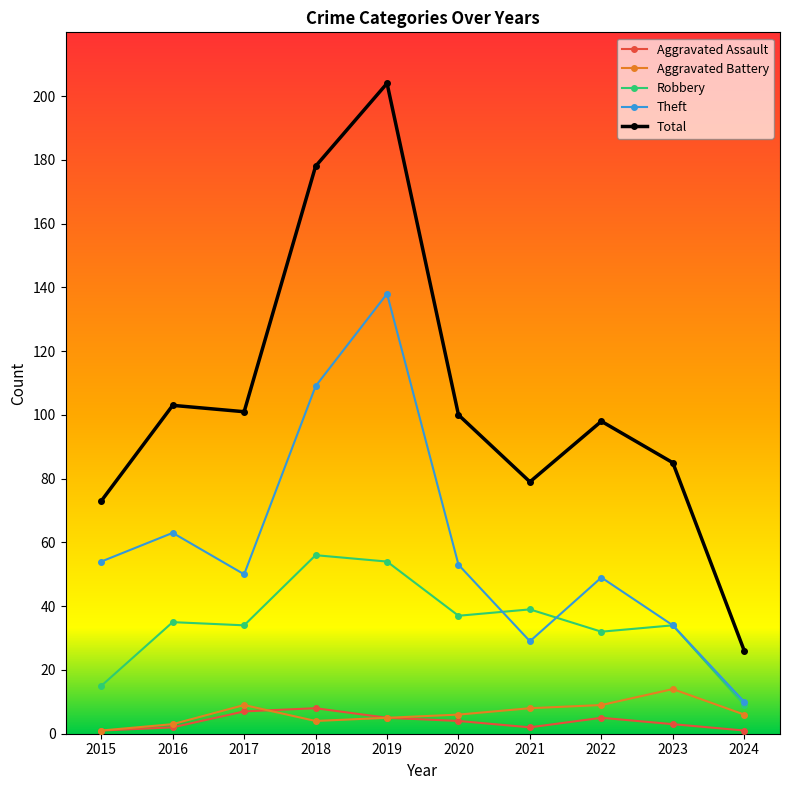

Reading left to right, what are all the values shown in this chart?

Aggravated Assault: 1	2	7	8	5	4	2	5	3	1
Aggravated Battery: 1	3	9	4	5	6	8	9	14	6
Robbery: 15	35	34	56	54	37	39	32	34	9
Theft: 54	63	50	109	138	53	29	49	34	10
Total: 73	103	101	178	204	100	79	98	85	26